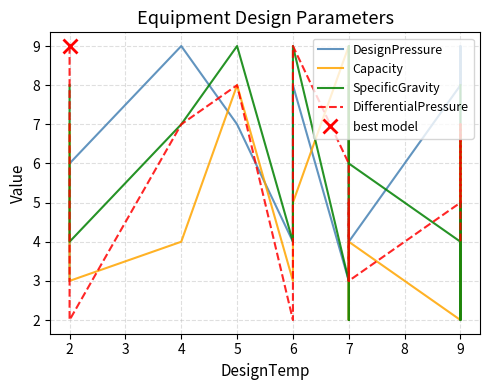

How many lines are shown in the chart?

4